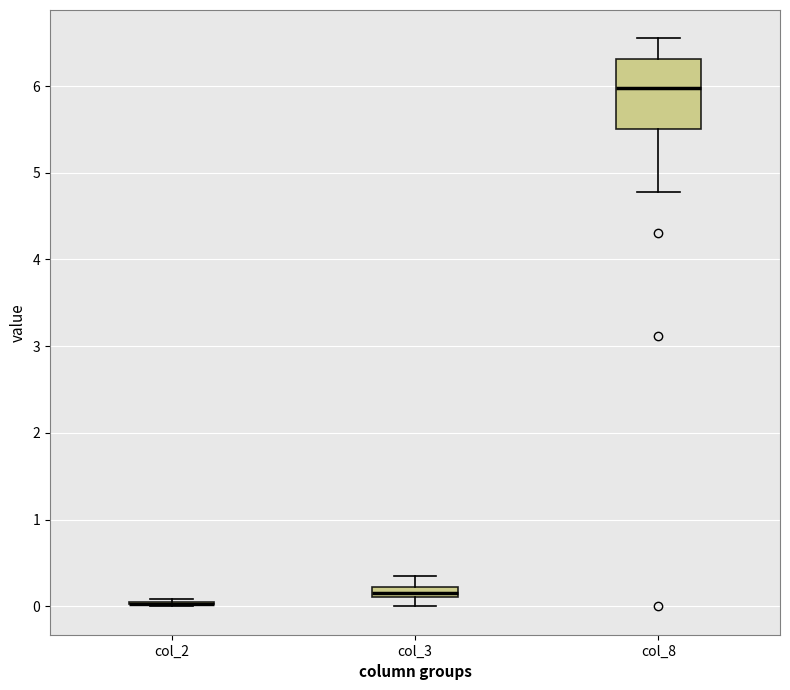

Comparing the boxes themselves (not the whiskers), which one is the tallest?

col_8